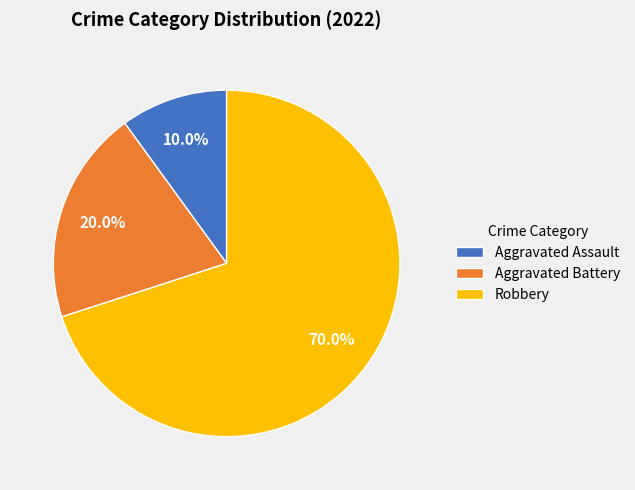

Combined, what portion of the pie is Aggravated Assault and Robbery?

80.0%